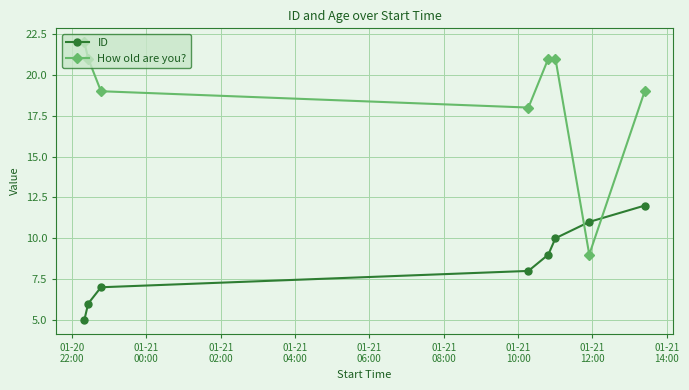

Which series has the largest range (max minus min)?

How old are you?